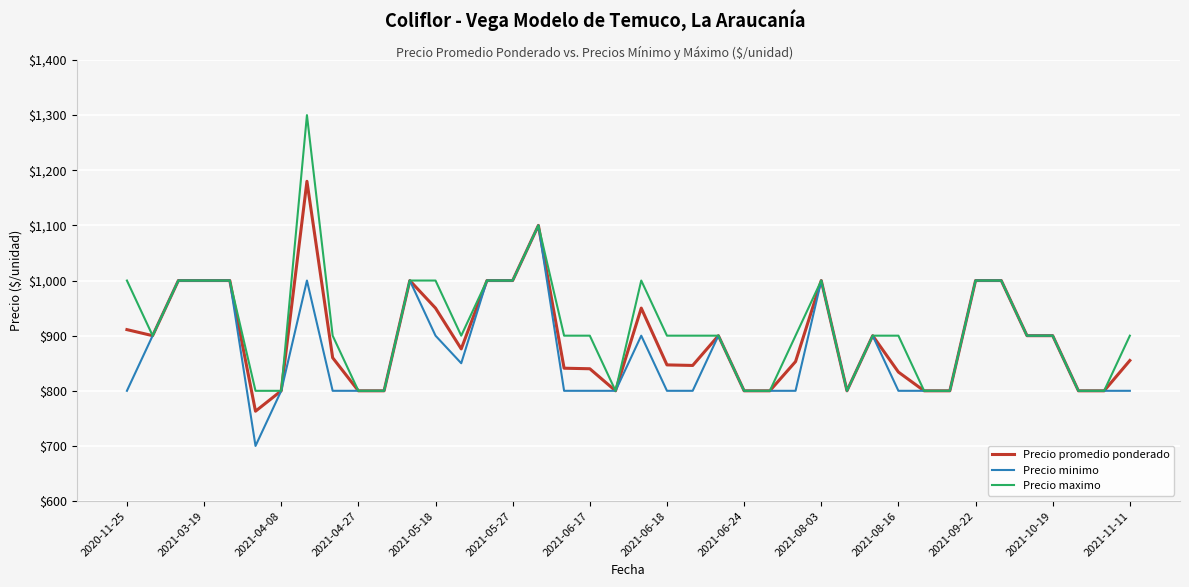

What are all the series names shown in the legend?

Precio promedio ponderado, Precio minimo, Precio maximo